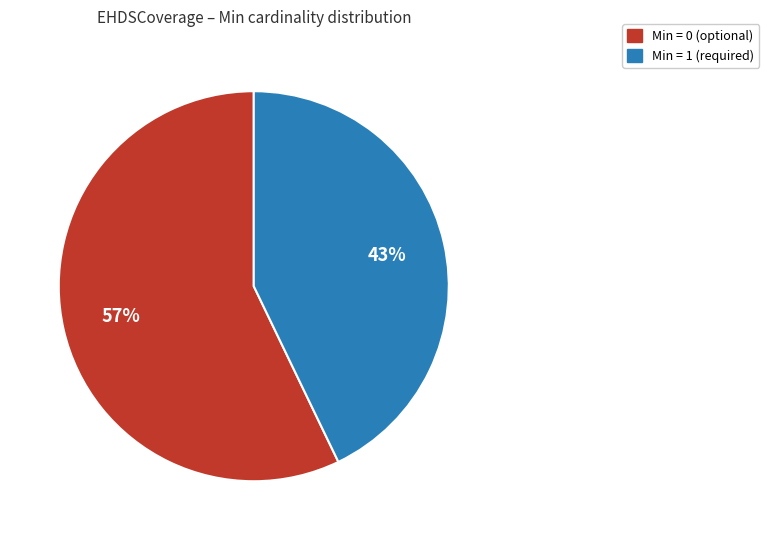

To the nearest percent, what is the average slice percentage?

50%